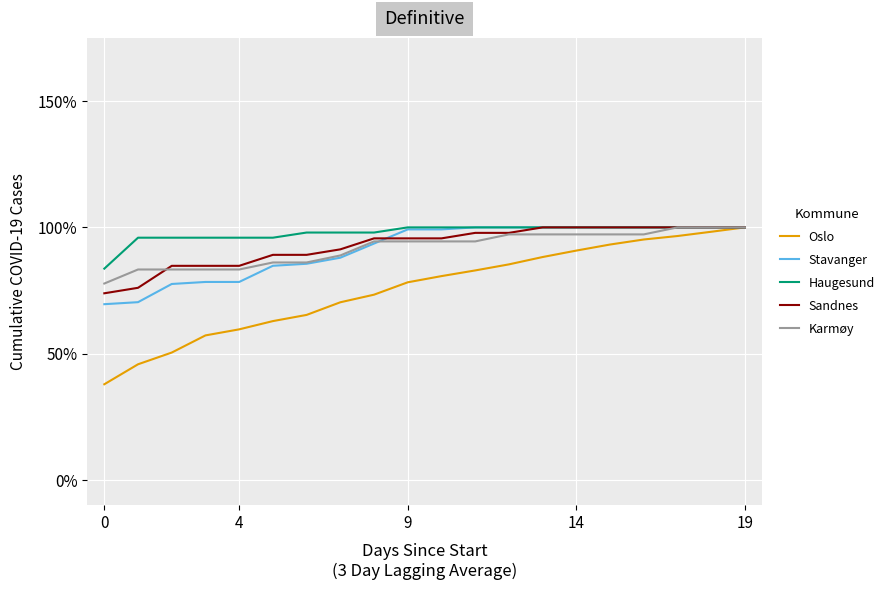

What is the maximum value shown in the chart?

100.0